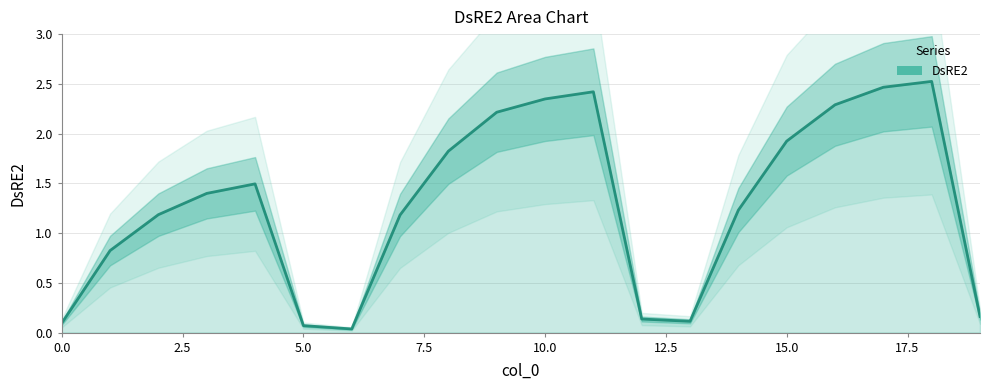

How many values exceed 1?

13